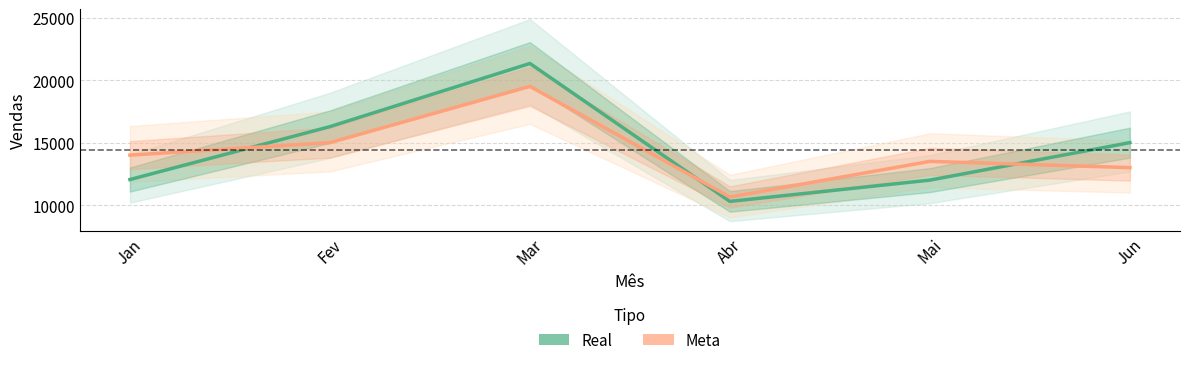

What is the average value of the Real series?

14493